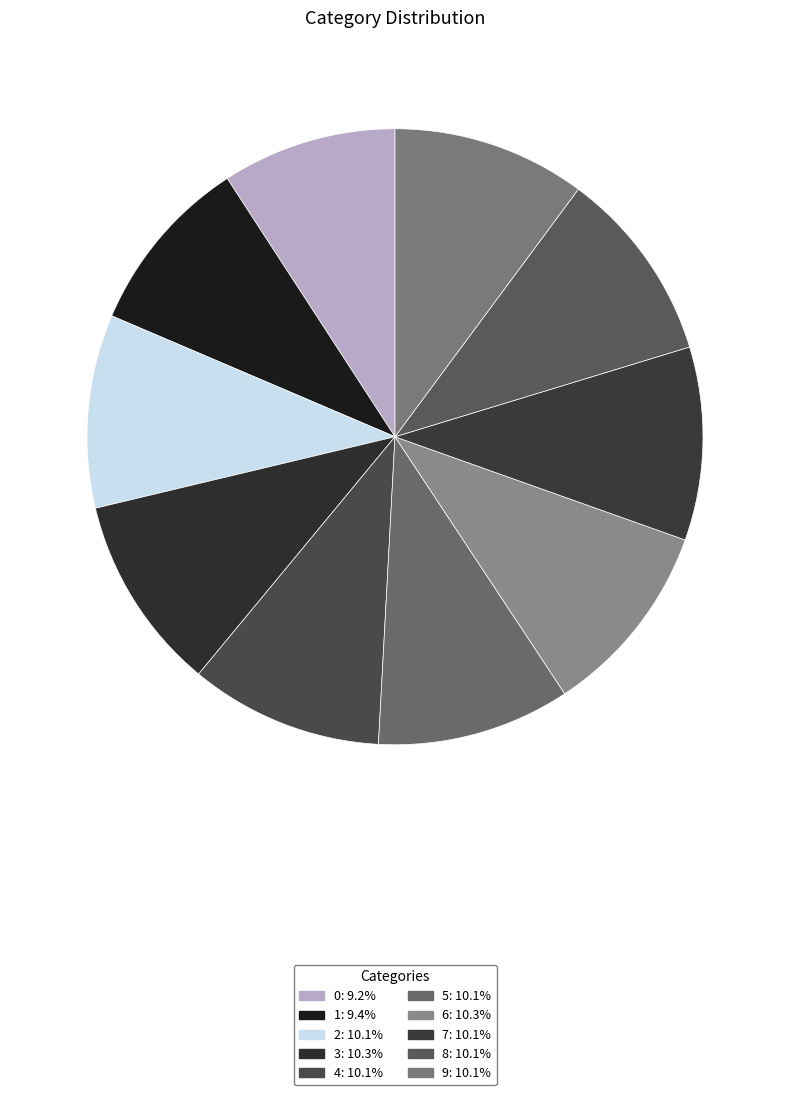

To the nearest percent, what is the combined percentage of 3 and 5?

20%